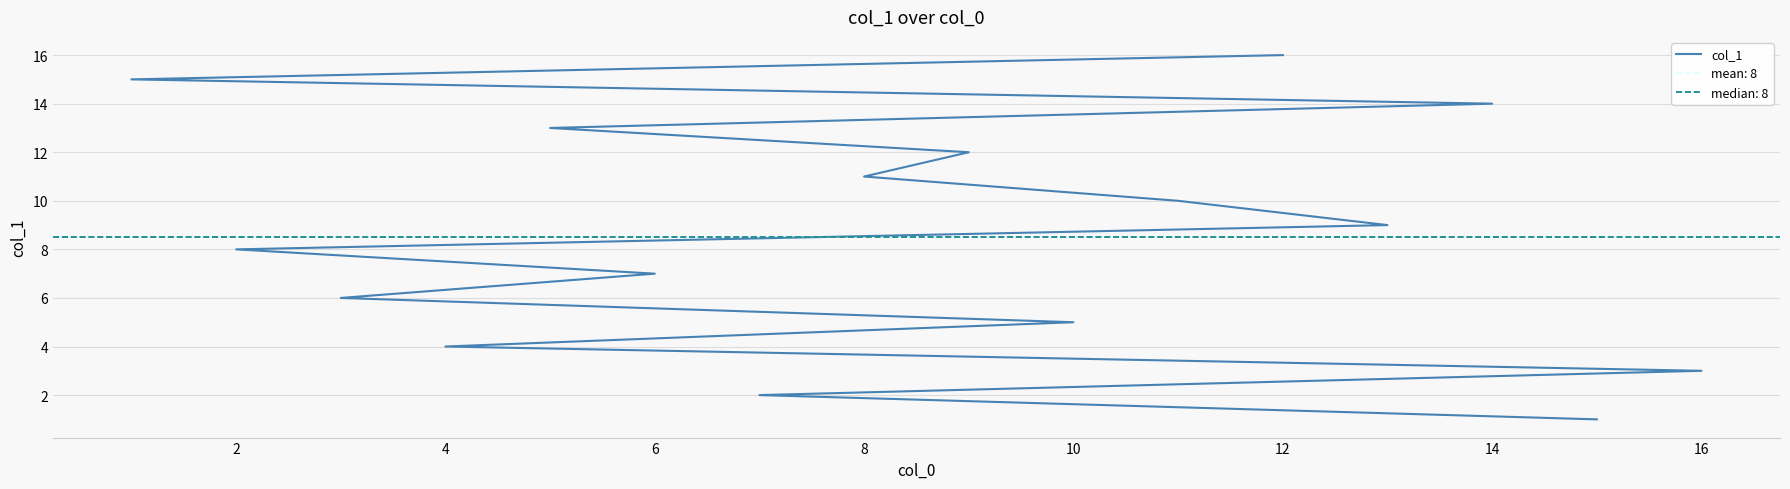

True or false: the data has more than 2 interior local peaks.

False